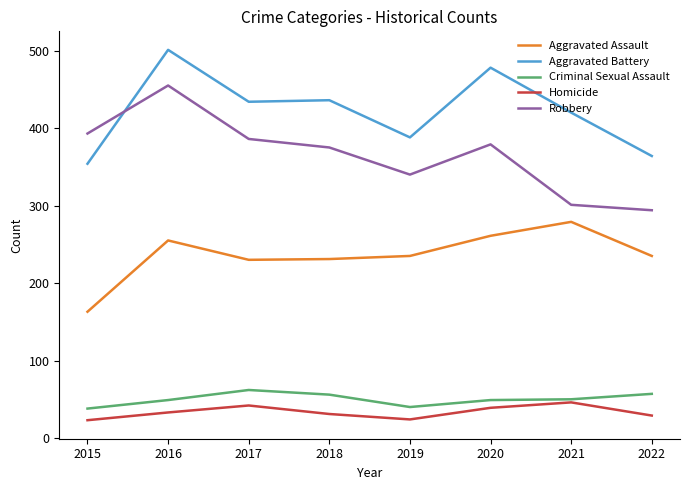

Which series has the largest total across all categories?

Aggravated Battery